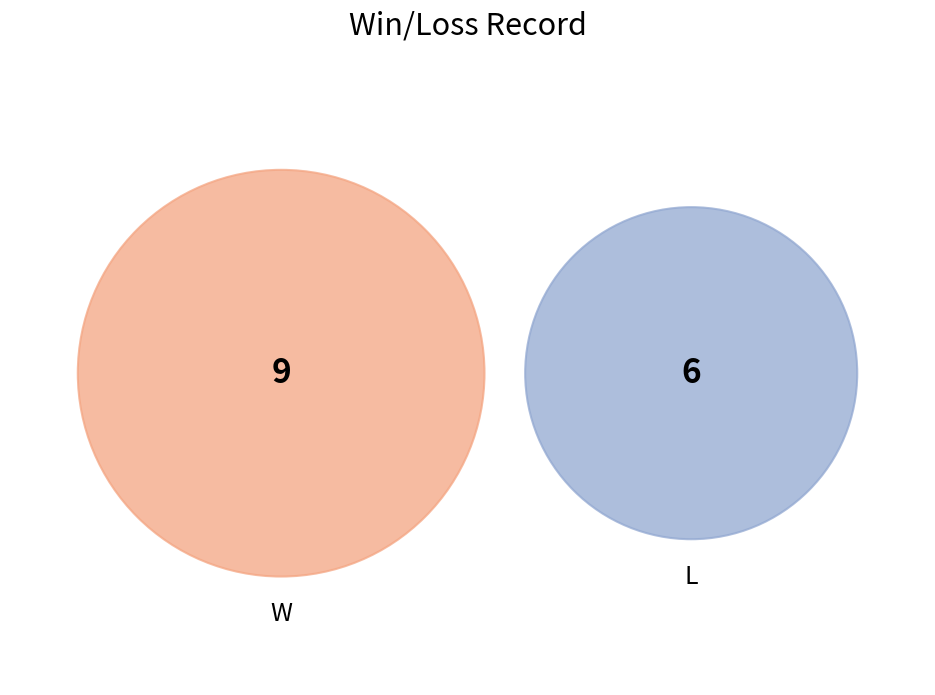

How many slices are in this pie chart?

2